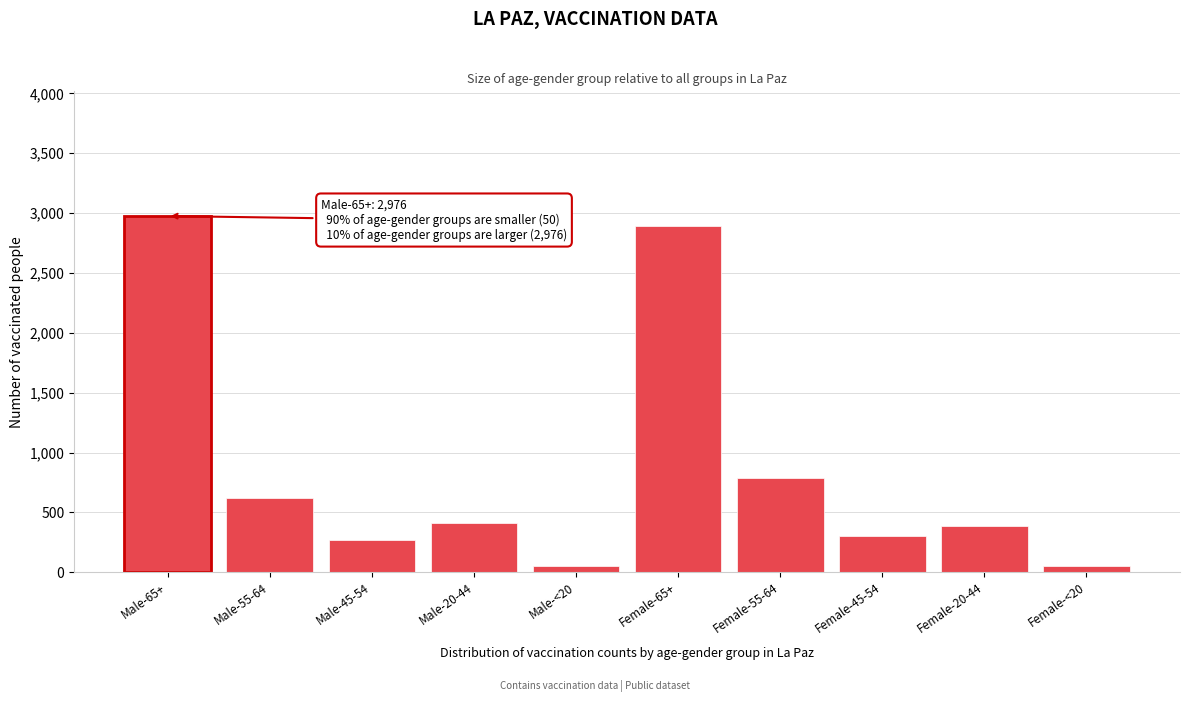

What is the ratio of the value at Male-45-54 to the value at Female-45-54?

0.9